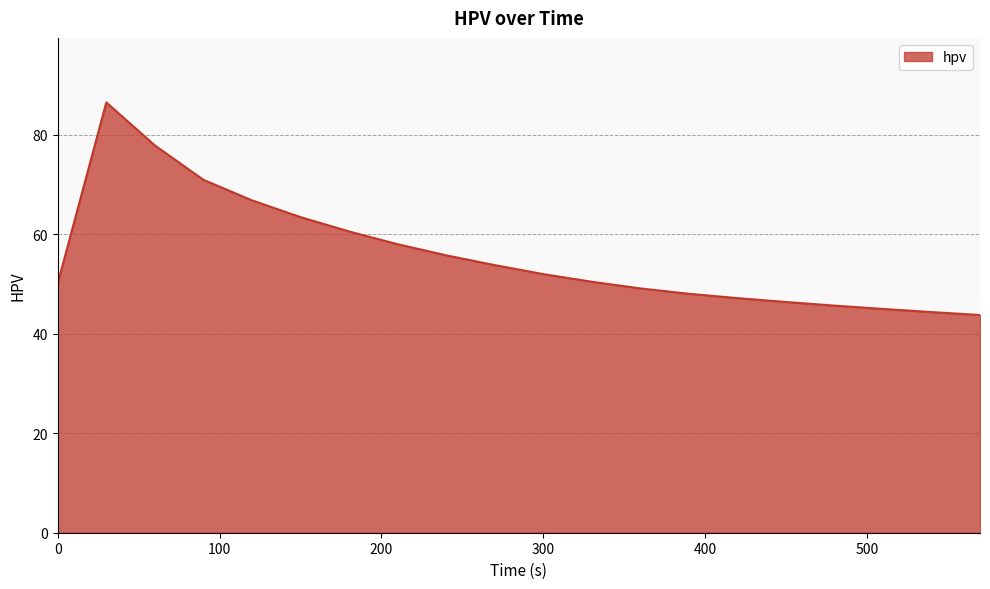

What is the minimum value shown in the chart?

43.8